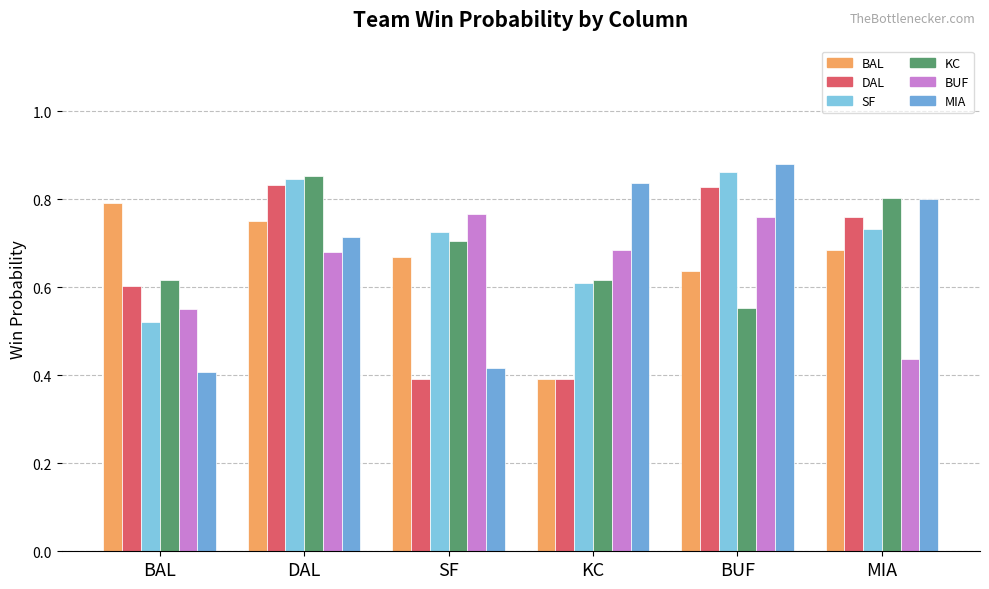

What are all the series names shown in the legend?

BAL, DAL, SF, KC, BUF, MIA